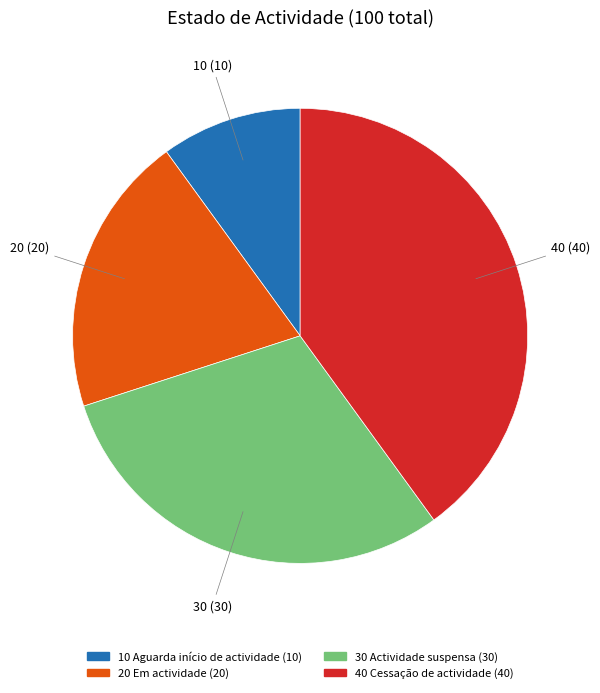

Which category has the smallest portion of the pie?

10 Aguarda início de actividade